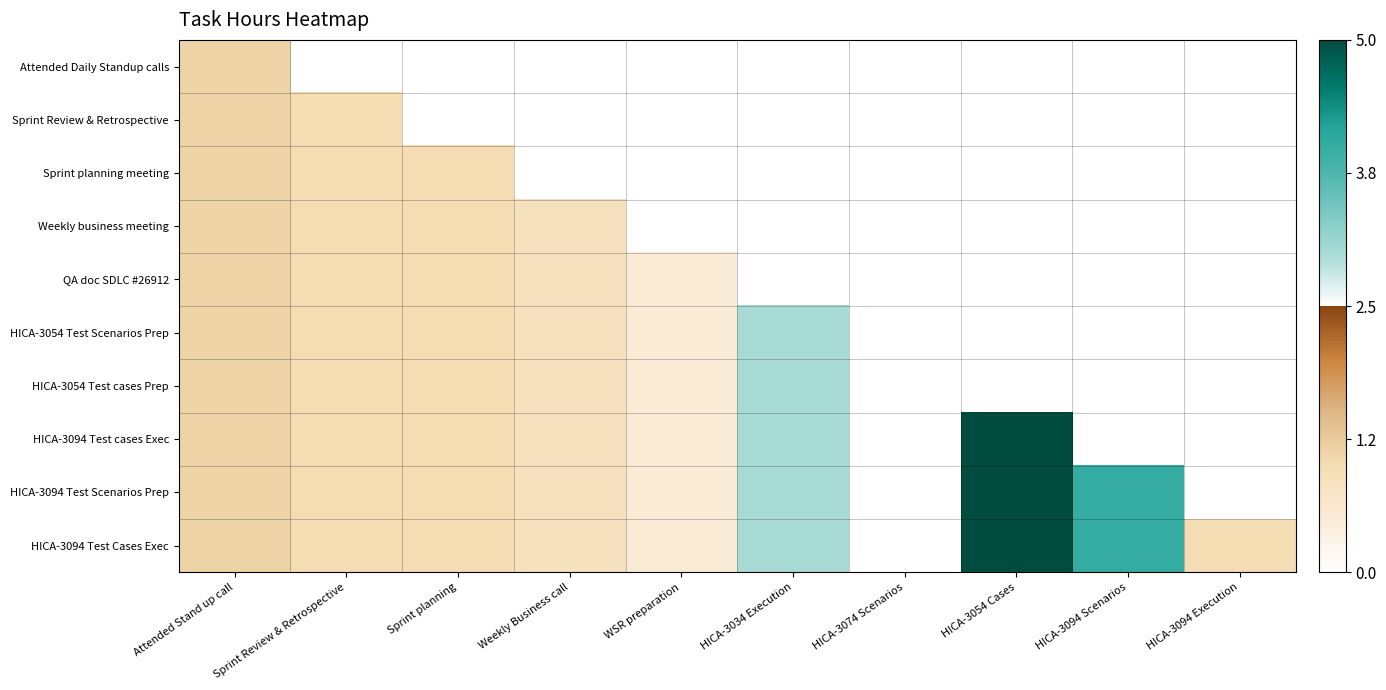

What is the difference between the highest and lowest values at Sprint planning?

1.0